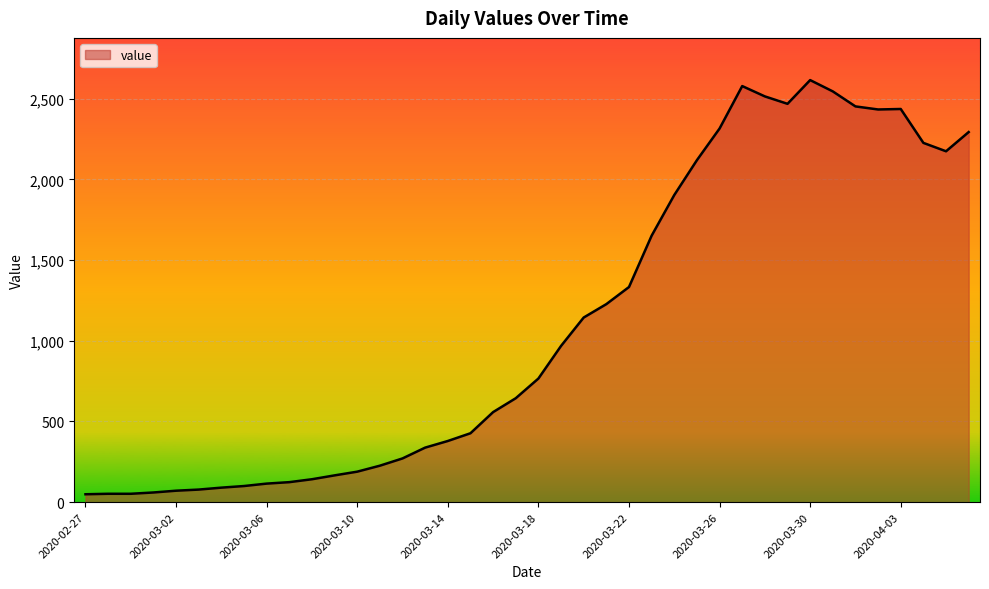

What is the maximum value shown in the chart?

2615